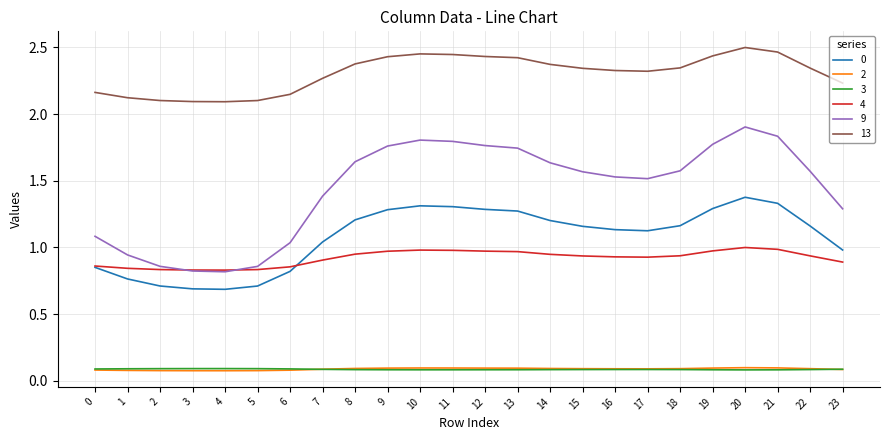

What is the sum of all 9 values?

34.5